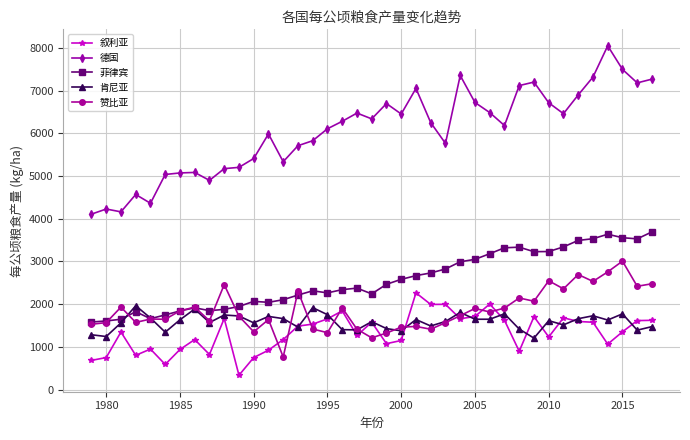

What is the highest value of the 德国 series?

8050.3